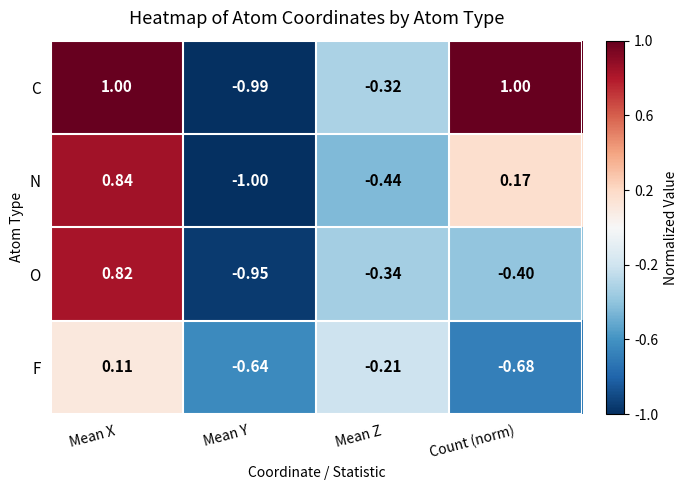

Where does the N series first go above 0?

Mean X